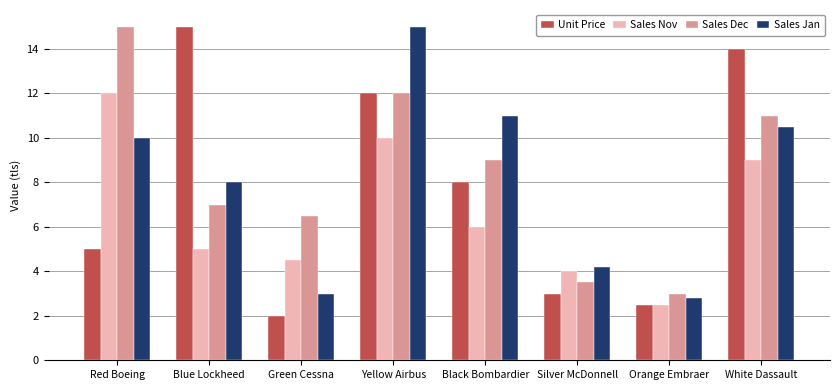

What is the highest value of the Unit Price series?

15.0